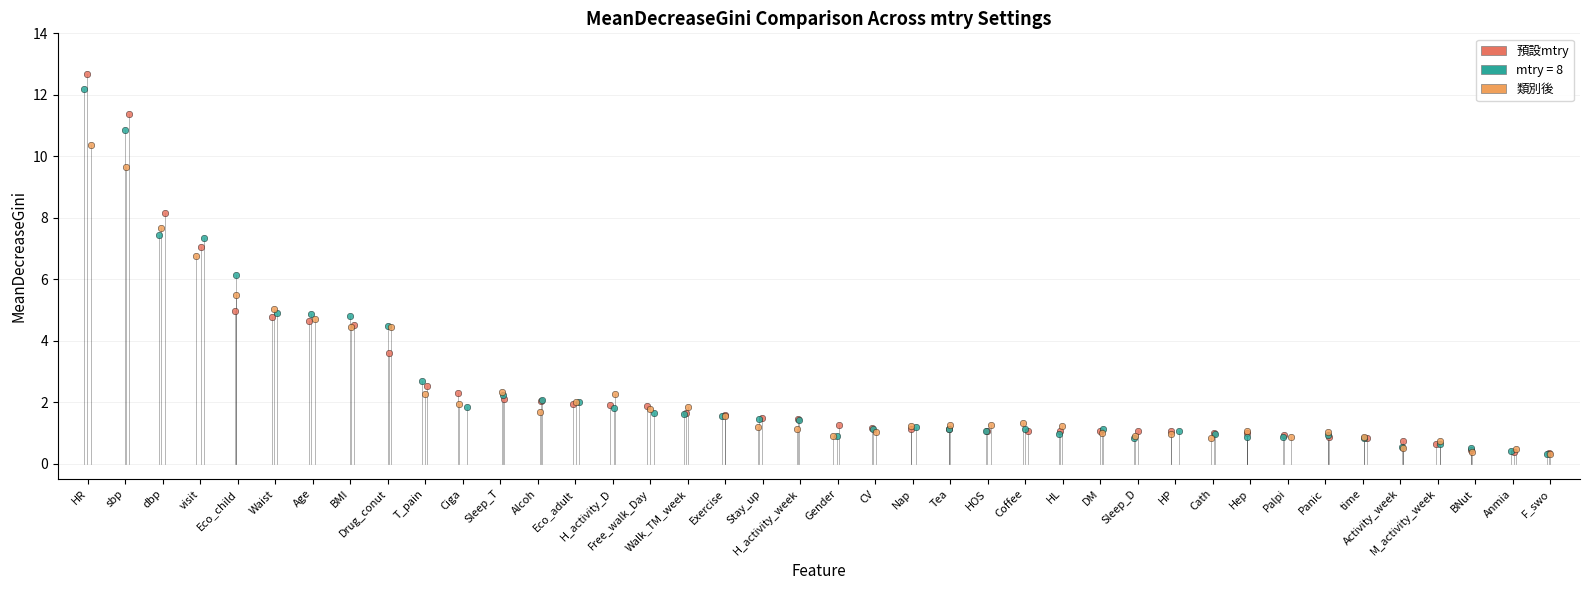

Which series has the widest spread of Y values?

預設mtry